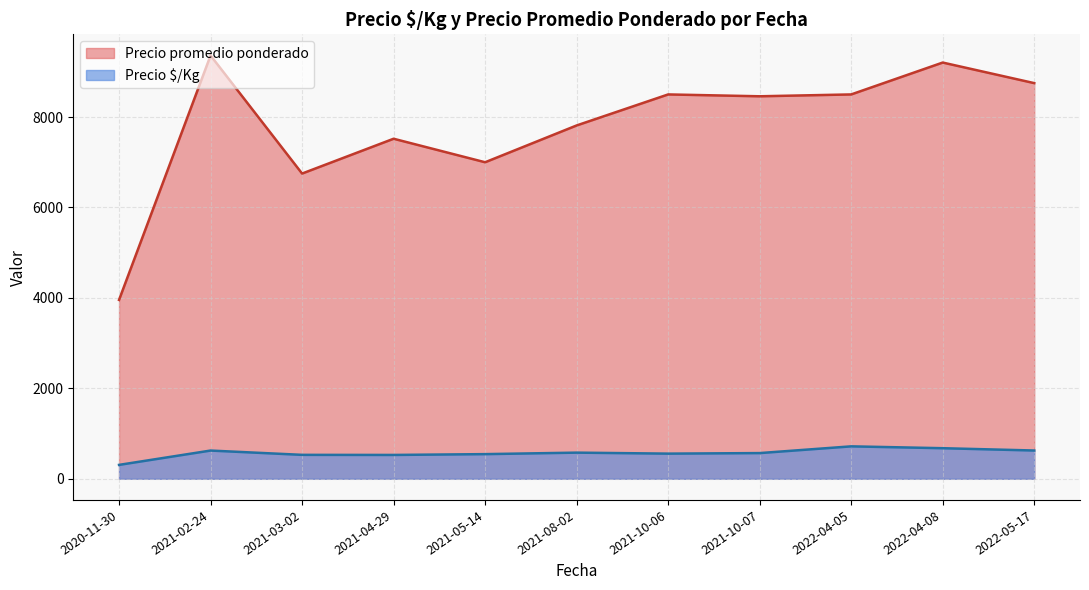

Between 2021-03-02 and 2022-05-17, which series saw the biggest shift?

Precio promedio ponderado